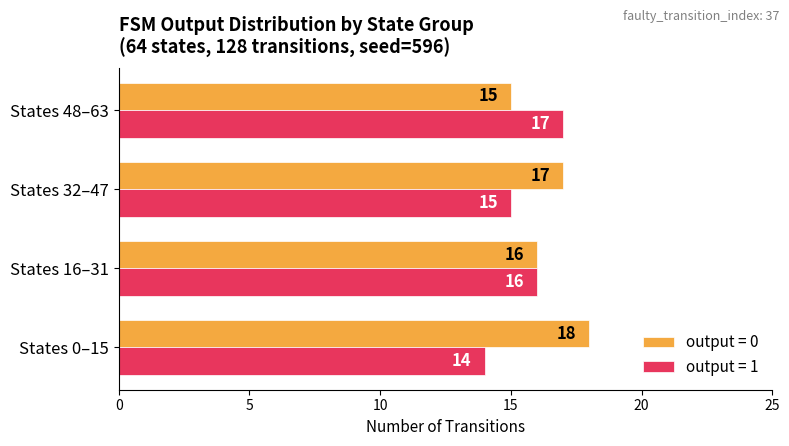

What is the difference between the maximum and minimum values in the output = 0 series?

3